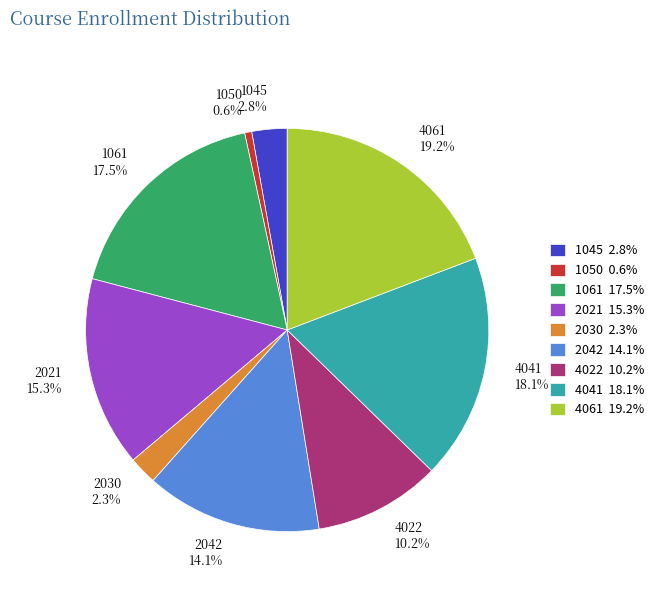

To the nearest percent, what is the average slice percentage?

11%